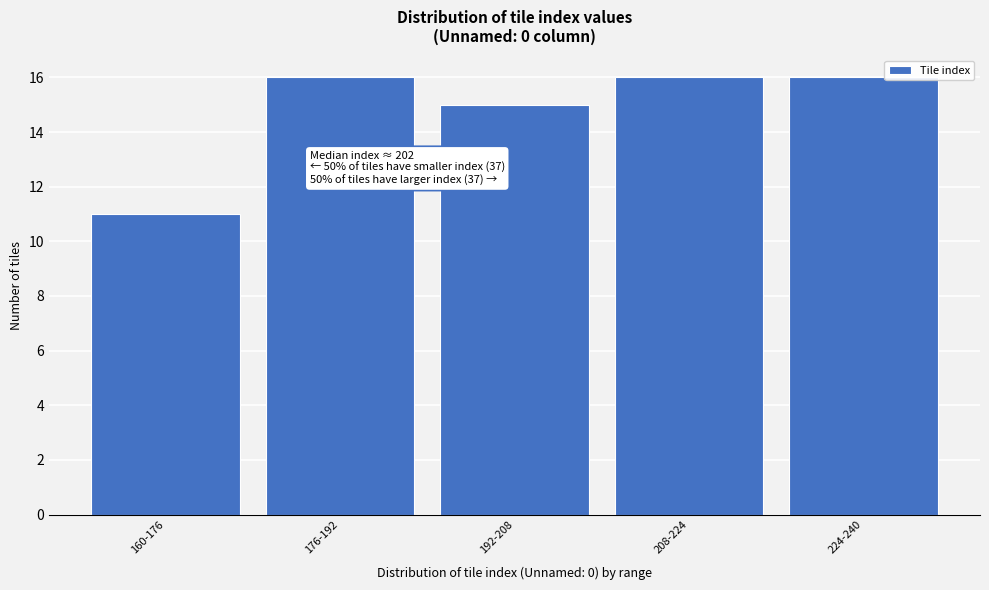

Reading right to left, what are all the values shown in this chart?

16	16	15	16	11